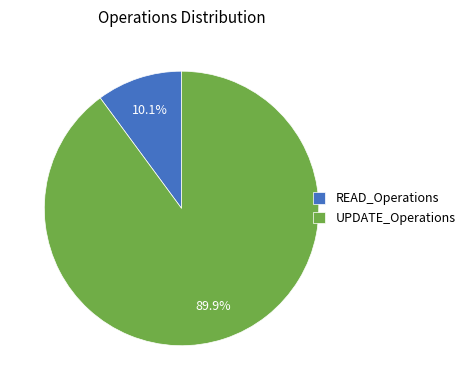

What is the ratio of the value at UPDATE_Operations to the value at READ_Operations?

8.9